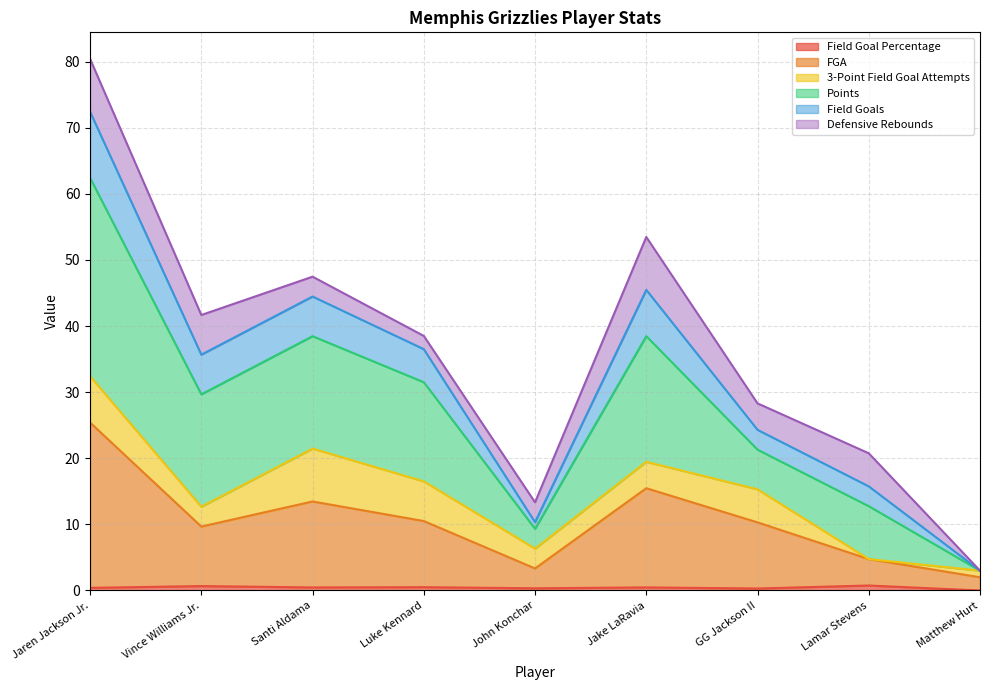

What is the label of the 7th point from the left?

GG Jackson II